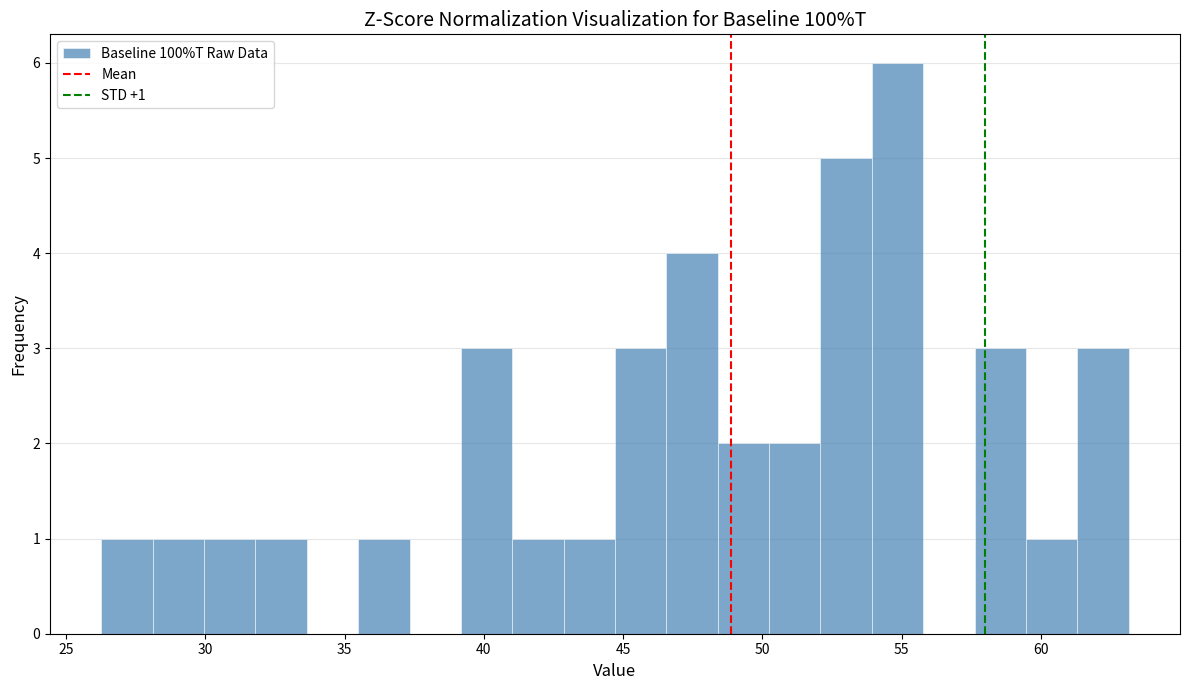

Read against the x-axis, roughly where is the centre of the tallest bar?

55.0